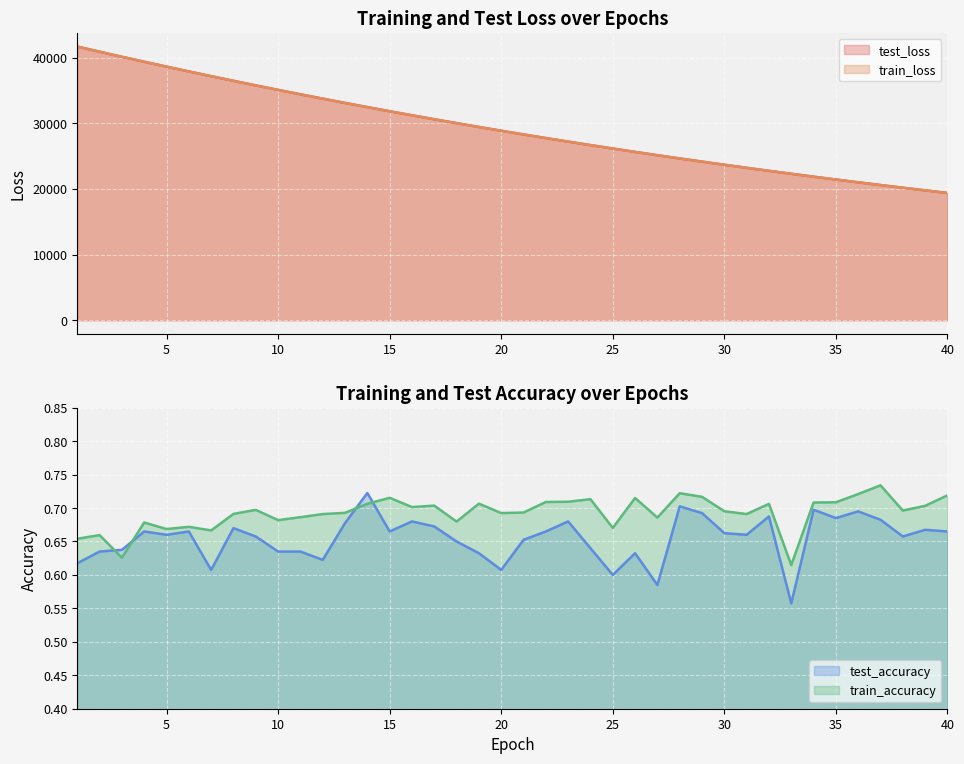

What is the maximum value shown in the chart?

41696.3